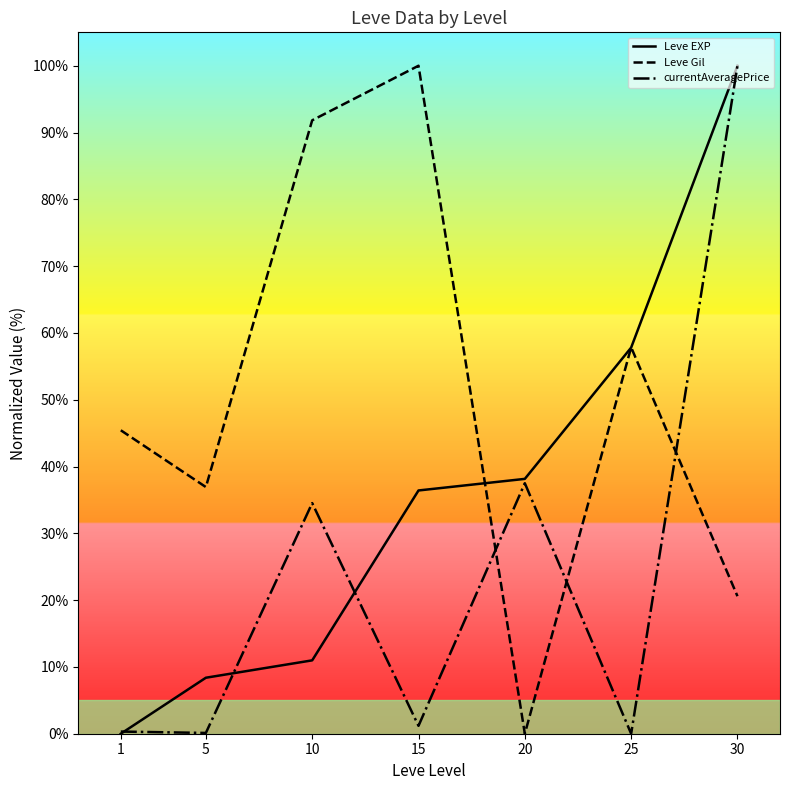

Which series has the largest total across all categories?

Leve Gil